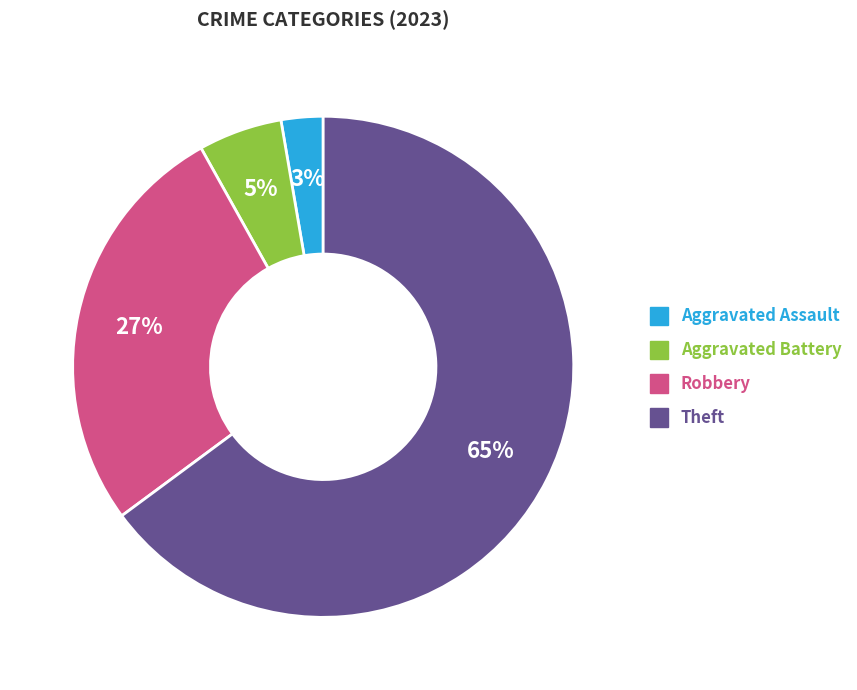

Is there a majority slice in this chart?

Yes